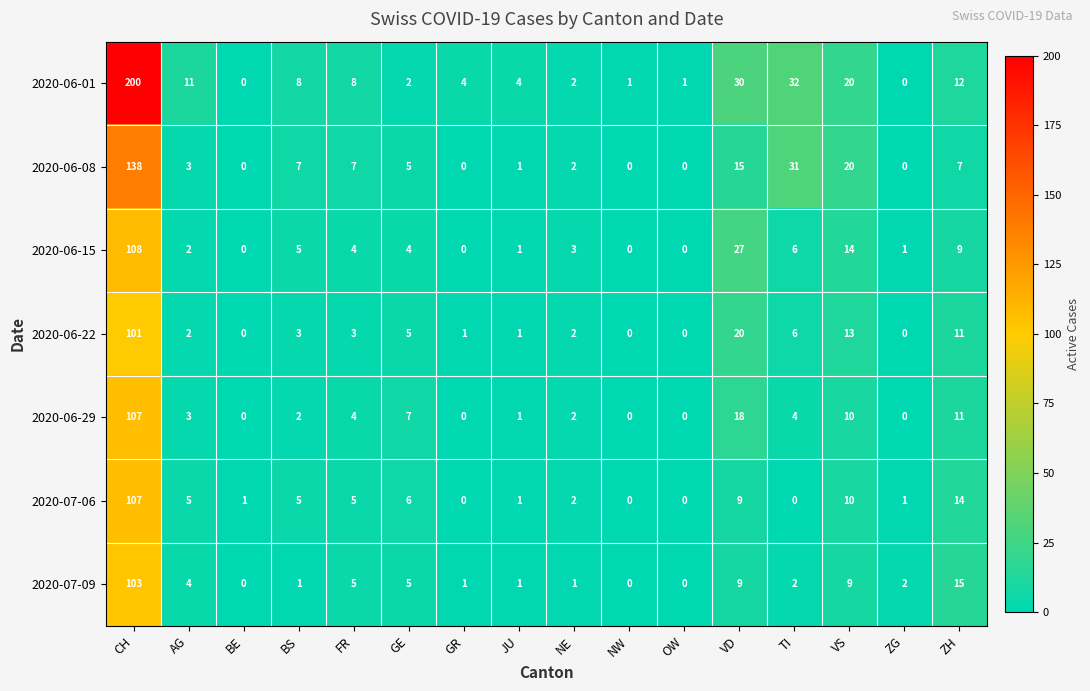

At how many categories does at least one series exceed 21?

3